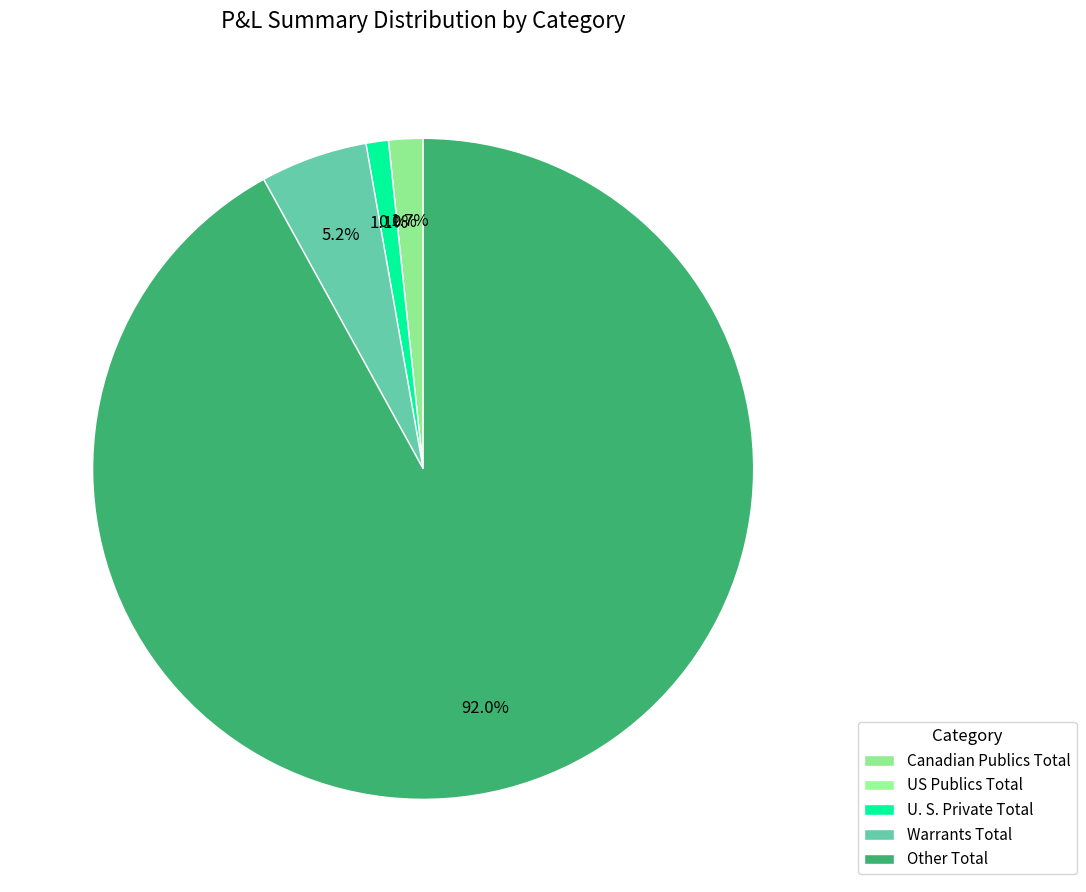

What is the smallest slice in the pie chart?

US Publics Total